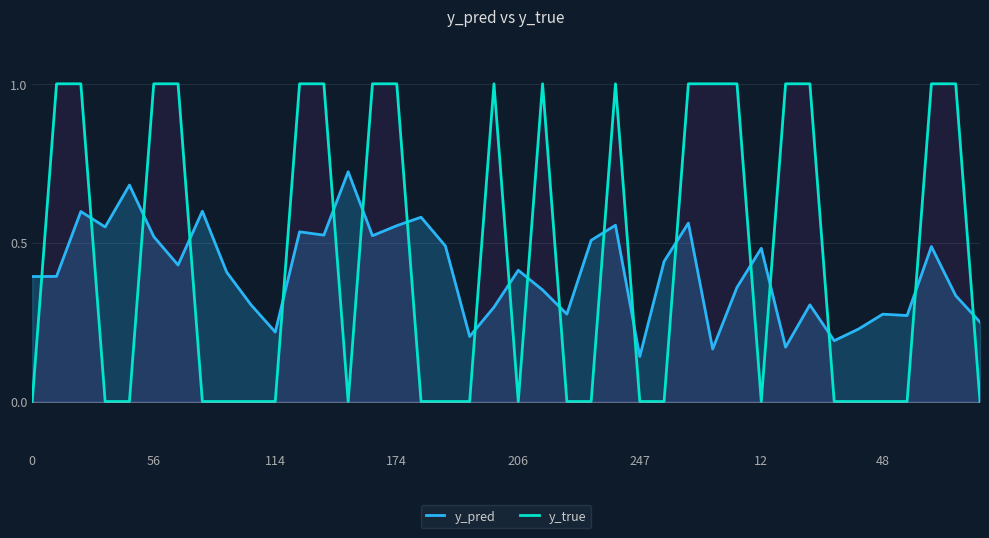

Is the value of y_true at 36 greater than the value of y_pred at 16?

No